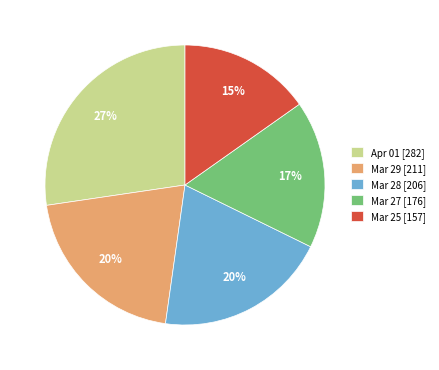

How many slices are in this pie chart?

5